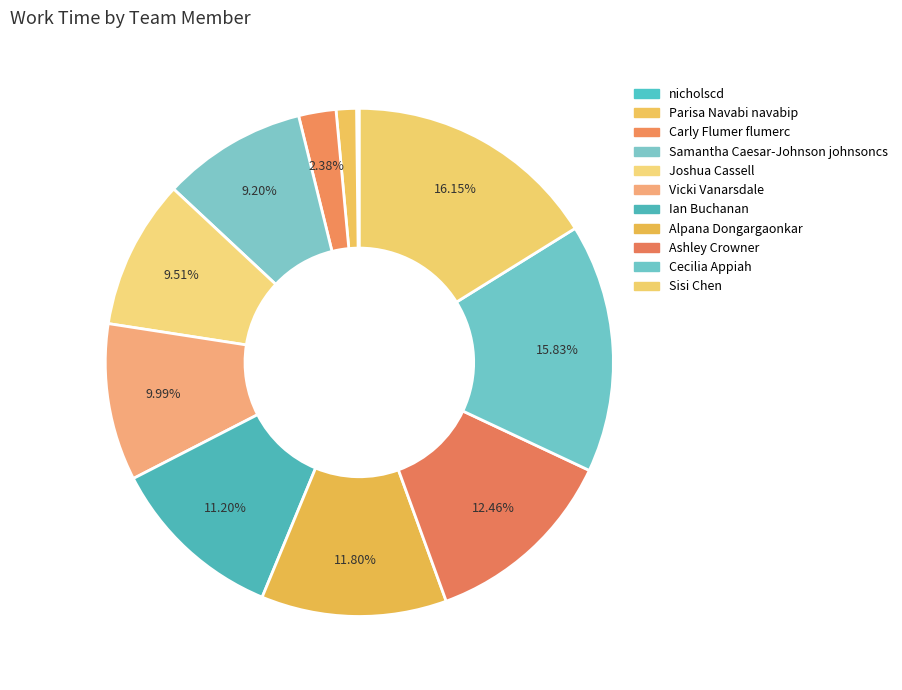

True or false: Ashley Crowner accounts for 19% of the total.

False